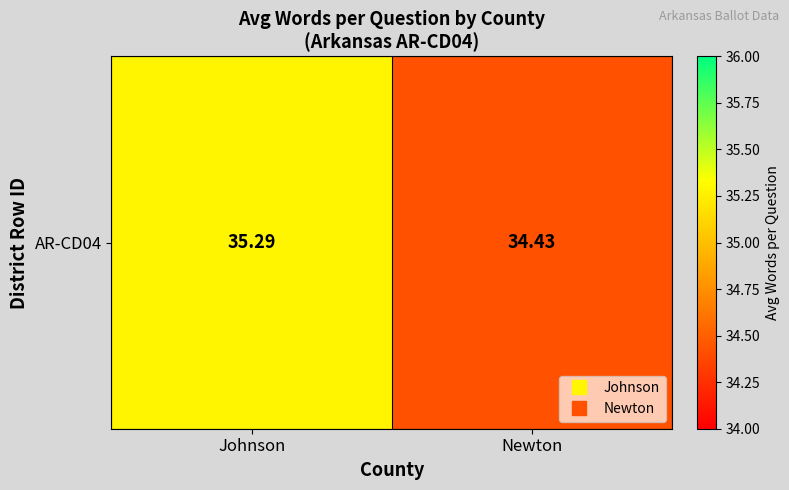

Count the values in the range 34 to 35.

1